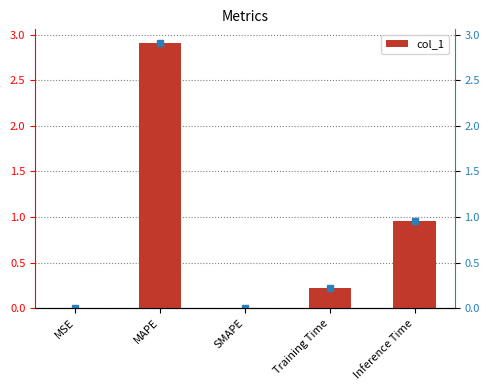

True or false: the data shows 0.0 at MSE.

False